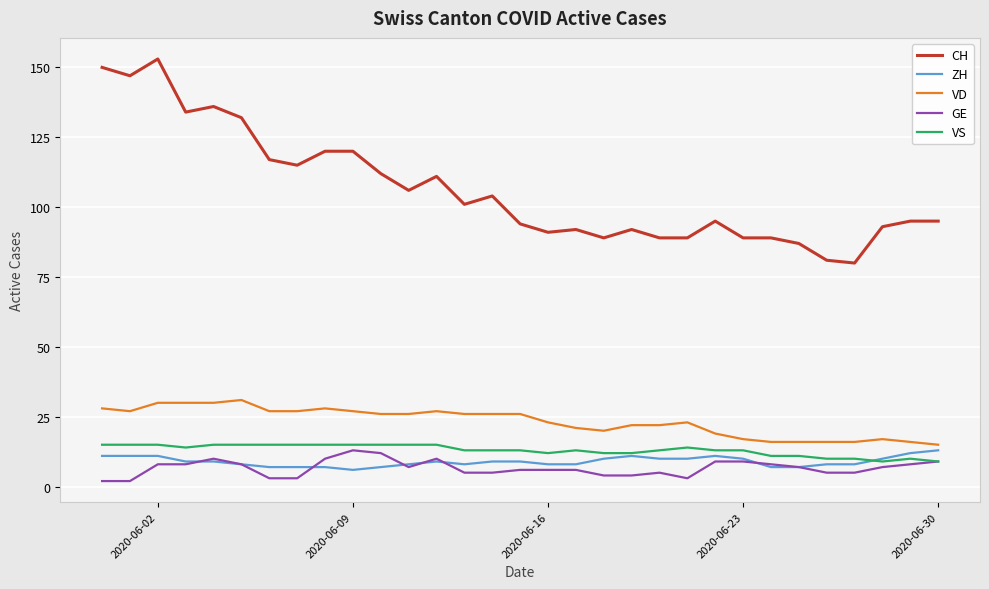

Count the number of data series in this chart.

5